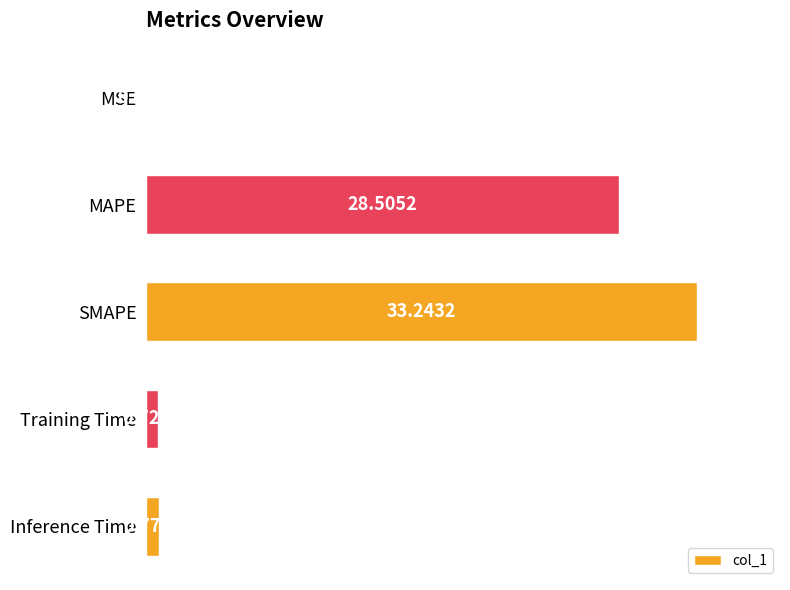

Are the bars horizontal?

Yes